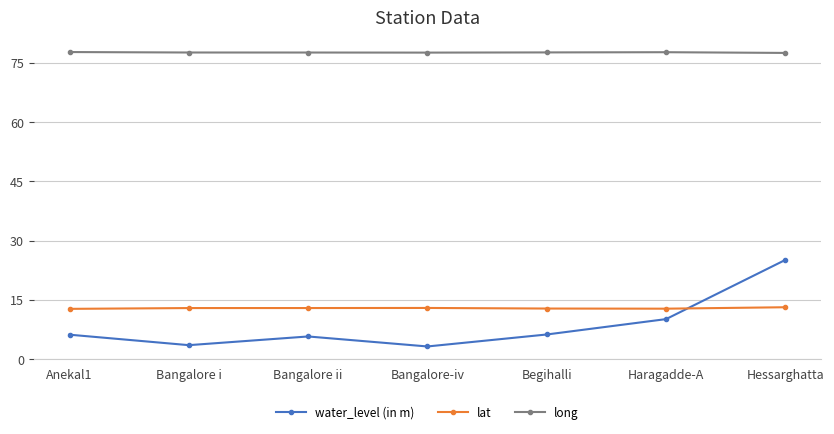

What is the difference between the maximum and minimum values in the long series?

0.2